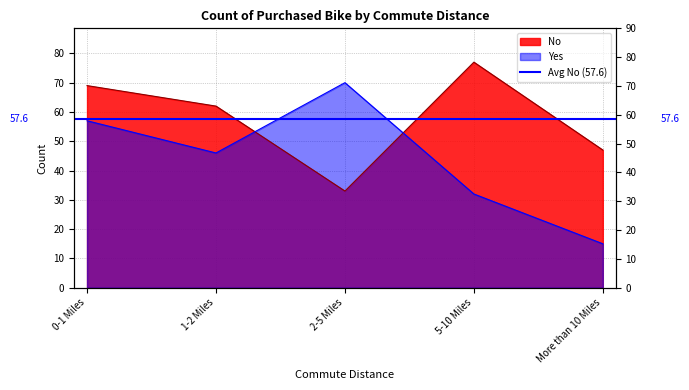

What is the label of the 3rd point from the right?

2-5 Miles